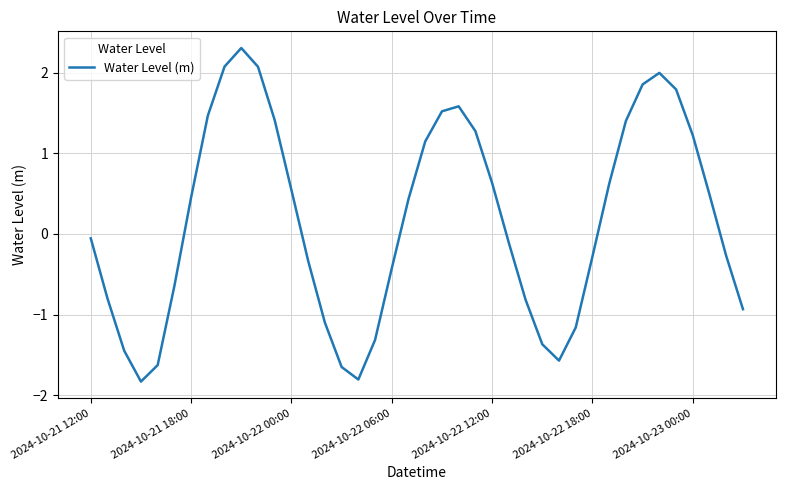

What is the difference between the maximum and minimum values?

4.1